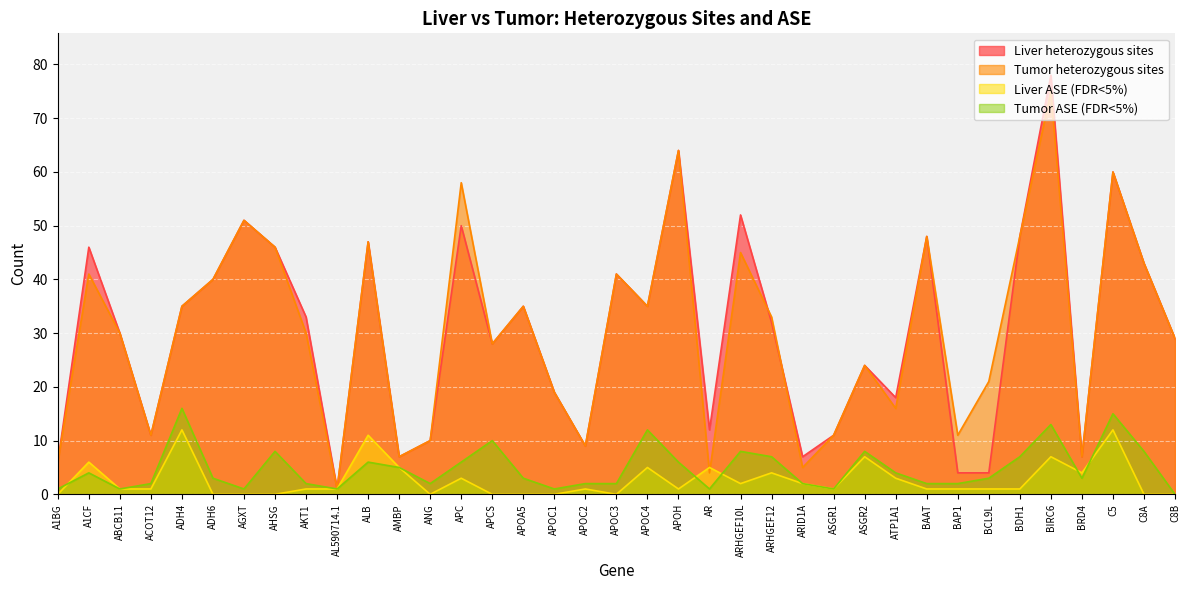

What position from the right is APOC3?

19